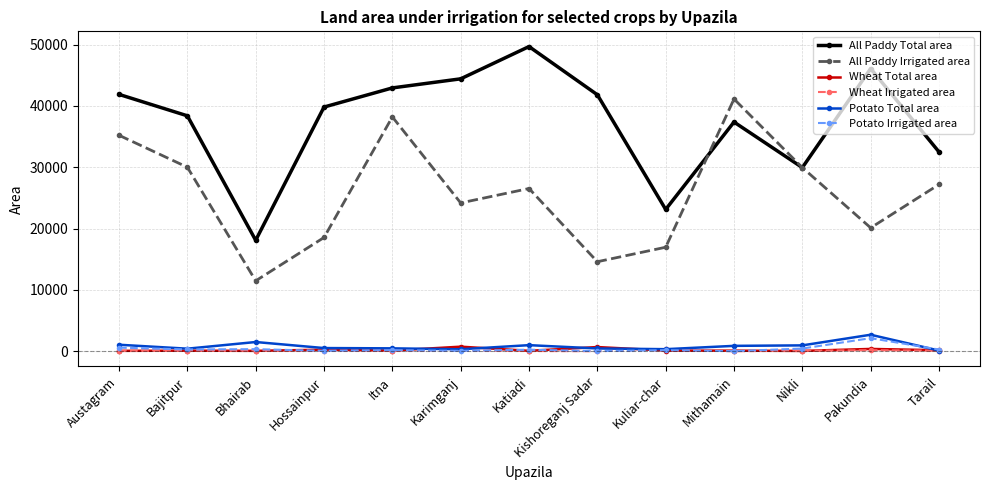

The value of Potato Total area at Pakundia is 4698. True or false?

False